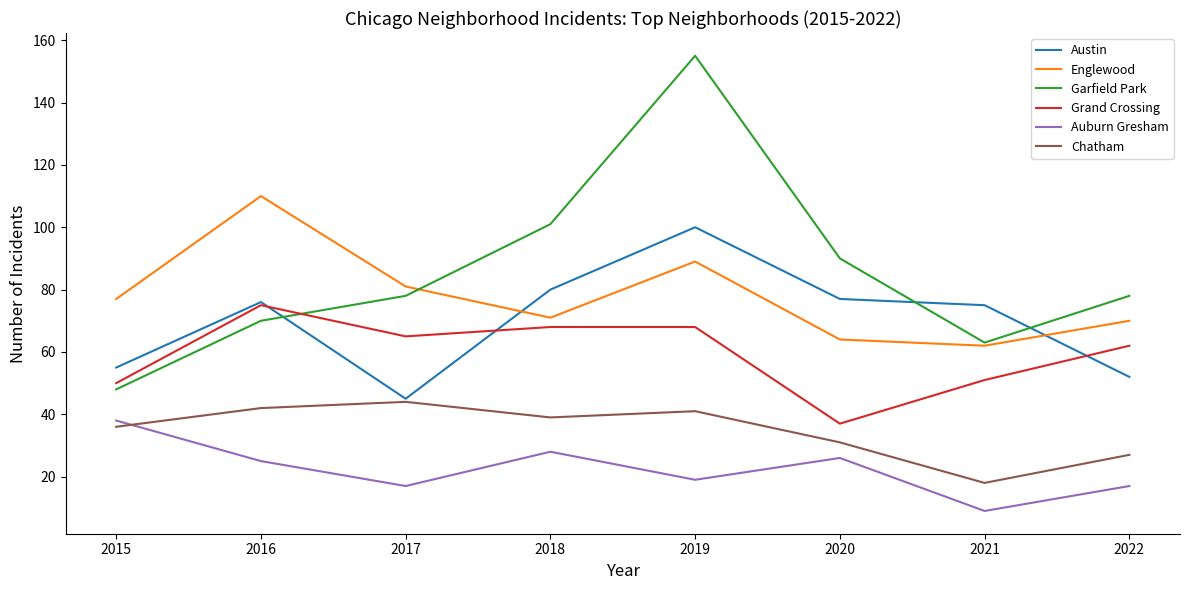

Reading left to right, list all the values displayed in this chart.

Austin: 55	76	45	80	100	77	75	52
Englewood: 77	110	81	71	89	64	62	70
Garfield Park: 48	70	78	101	155	90	63	78
Grand Crossing: 50	75	65	68	68	37	51	62
Auburn Gresham: 38	25	17	28	19	26	9	17
Chatham: 36	42	44	39	41	31	18	27